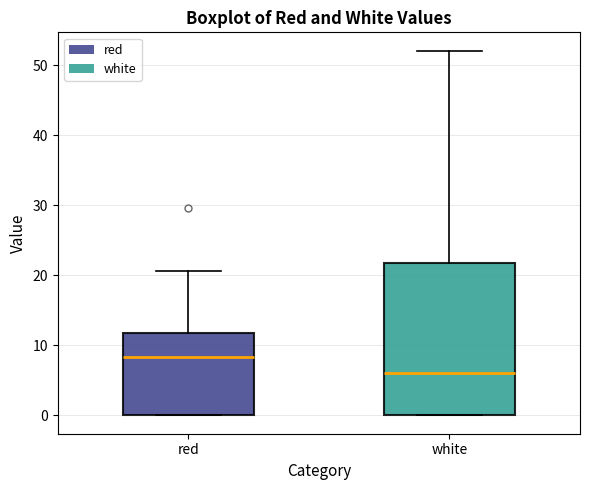

Reading left to right, read every box against the y-axis: the position of its median line, the range the box covers, and the ends of its whiskers. The values are not printed on the chart, so give them approximately, as read against the axis.

red: median 8, box 0 to 12, whiskers 0 to 21
white: median 6, box 0 to 22, whiskers 0 to 52